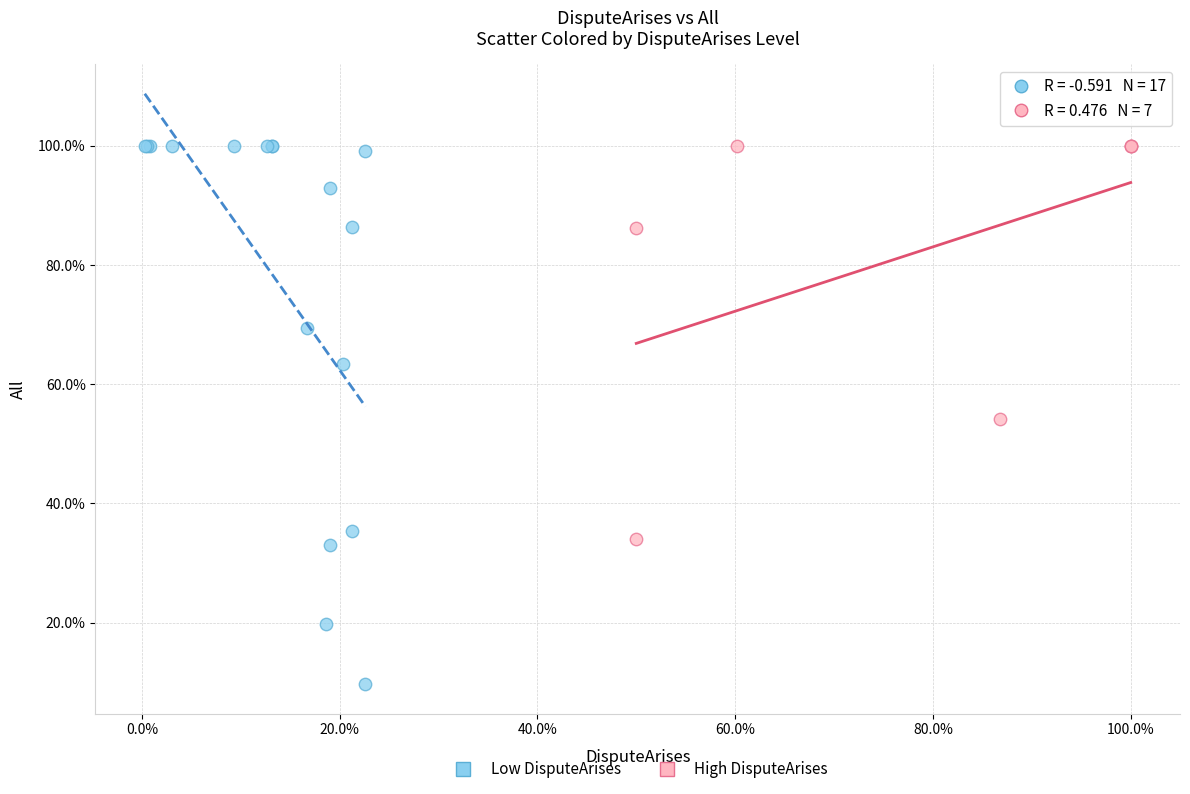

Which series reaches the minimum Y coordinate?

Low DisputeArises